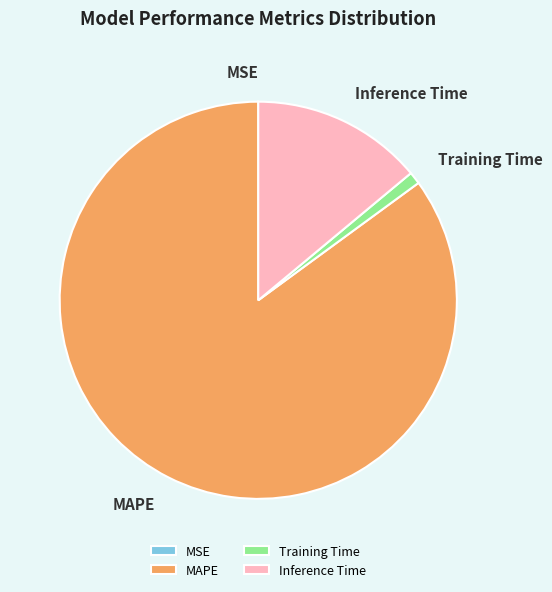

Is there any slice that represents more than half of the pie?

Yes